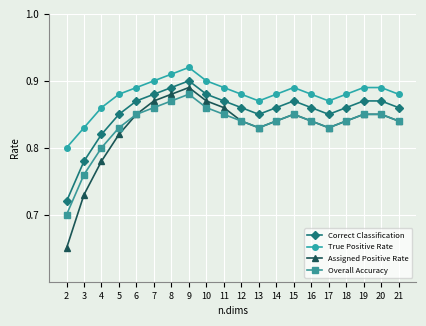

What is the sum of the Correct Classification values at 11 and 12?

1.7